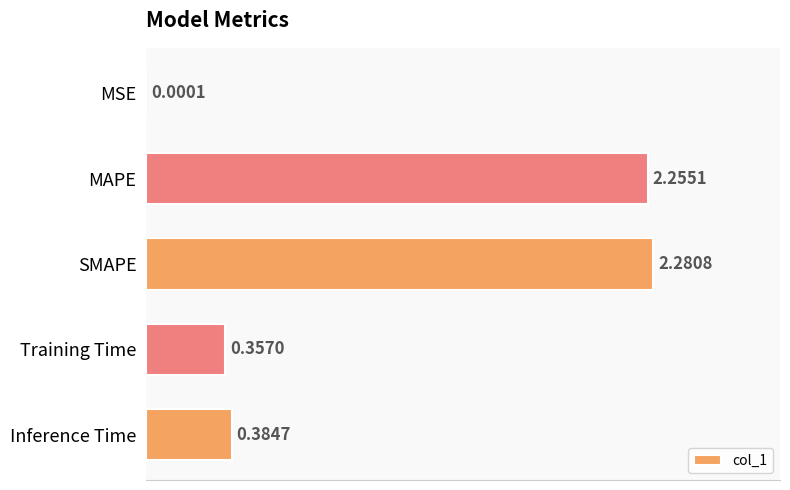

At which label is the value closest to 1?

Inference Time